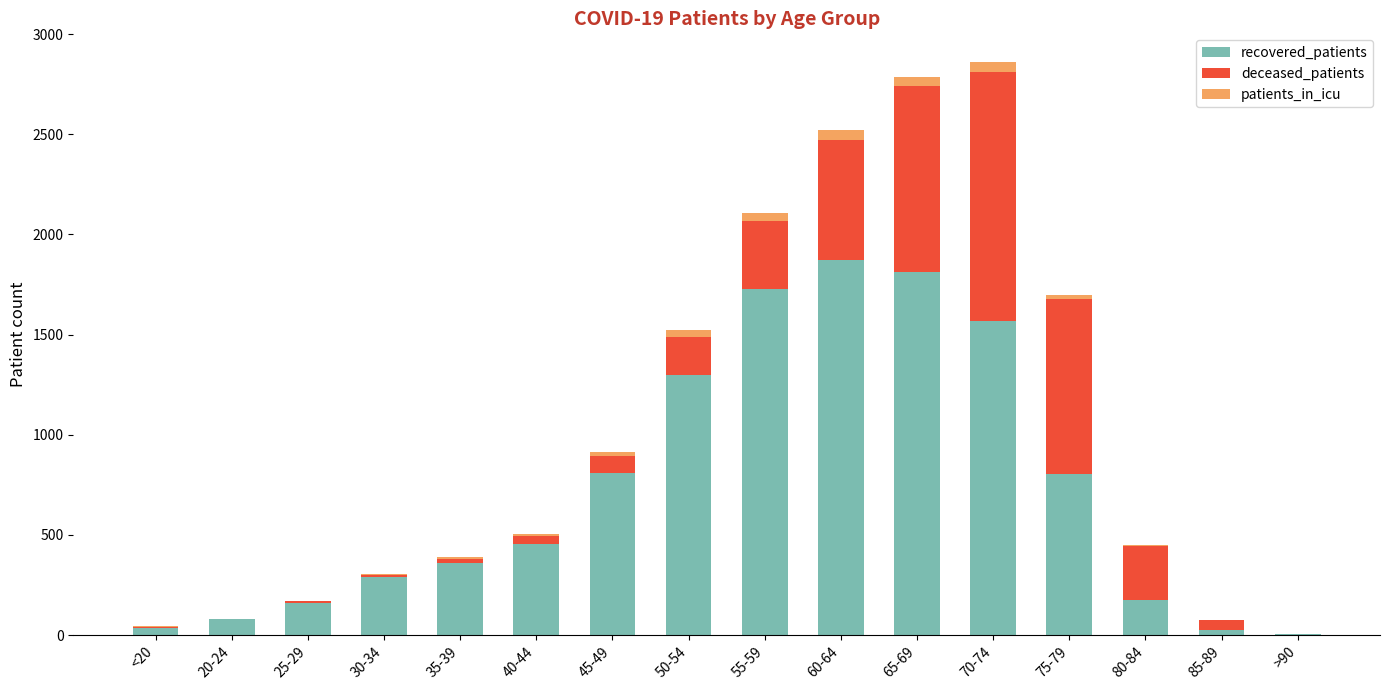

How many series are shown in this chart?

3